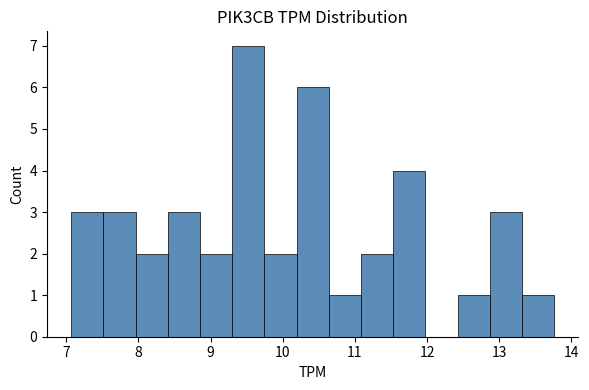

Which range on the x-axis has the tallest bar?

9.3 to 9.7